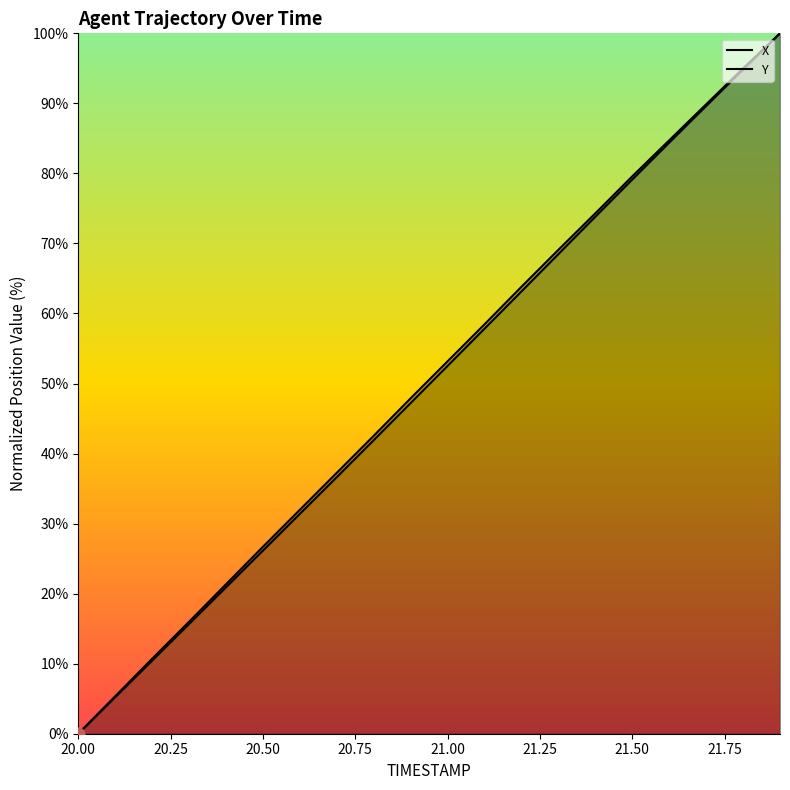

Which series has the largest Y range (max minus min)?

X